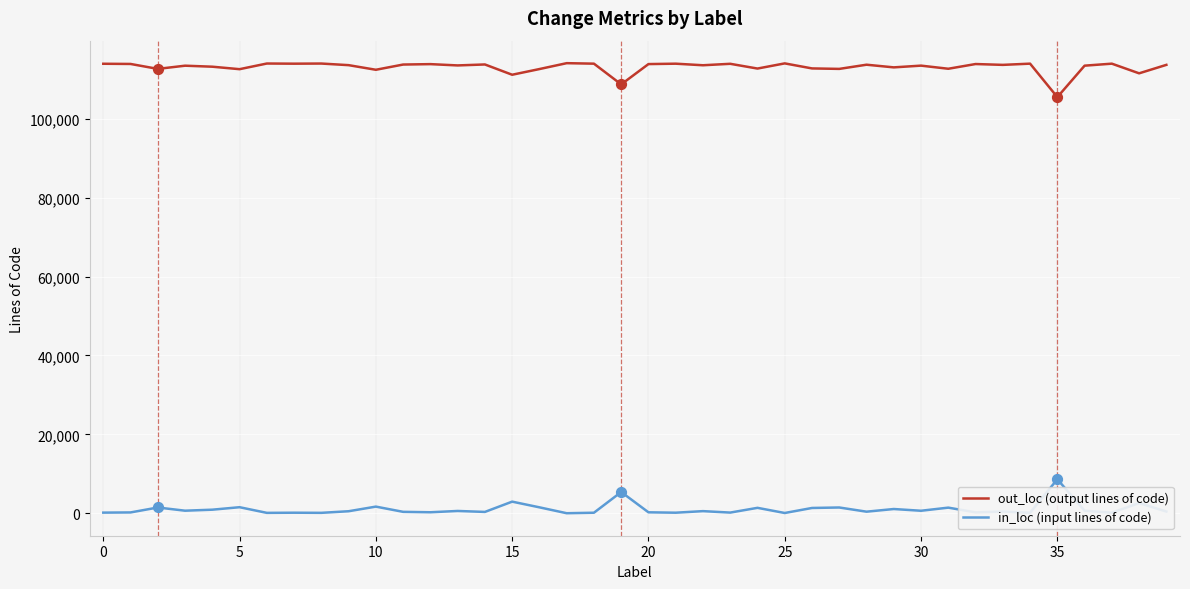

What are all the series names shown in the legend?

out_loc (output lines of code), in_loc (input lines of code)